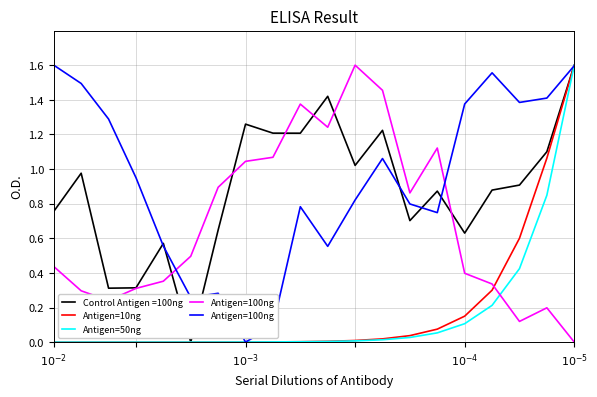

Does the chart have visible grid lines?

Yes